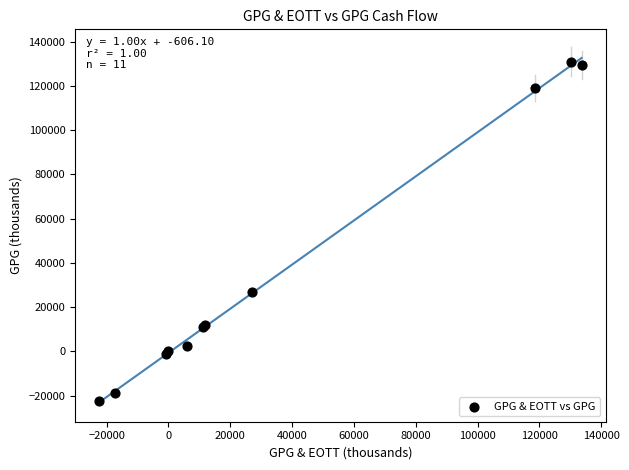

What Y value in the scatter plot is closest to 54198?

27044.1